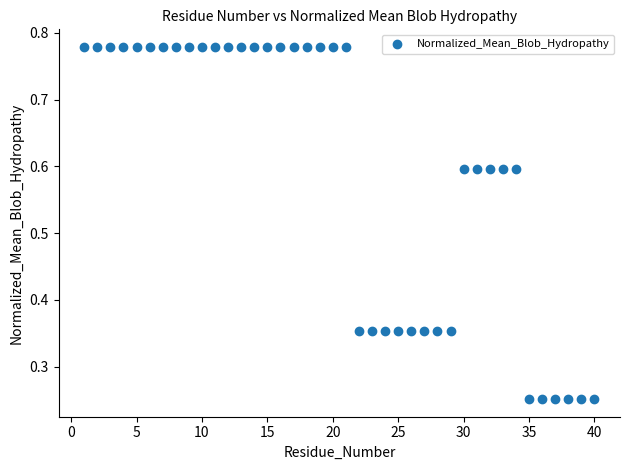

What is the range of Y values (max minus min)?

0.5